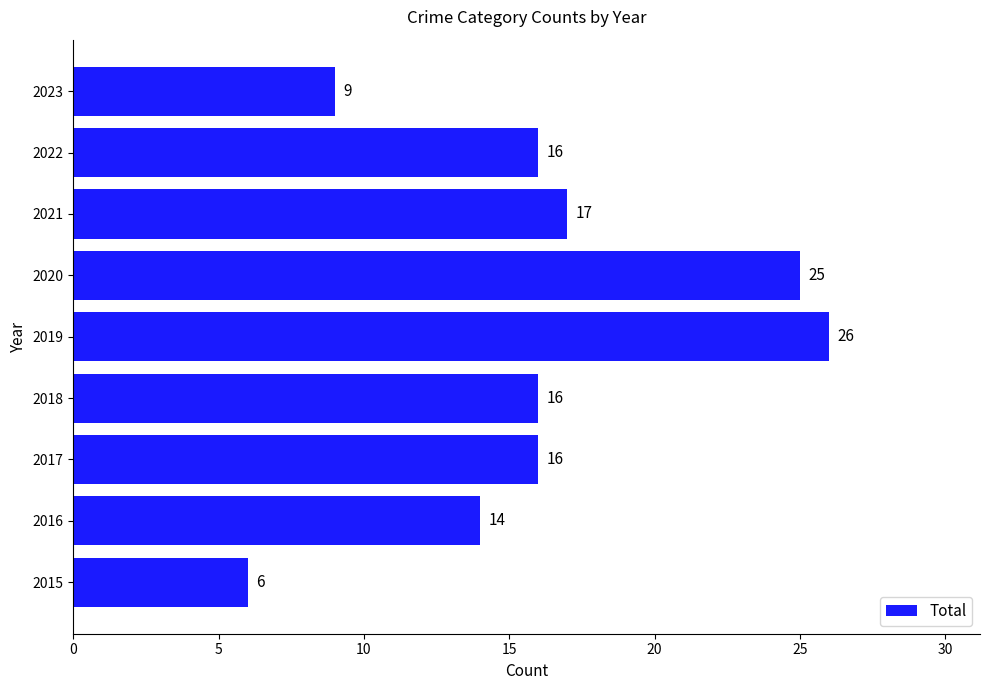

How many bars are there in total?

9